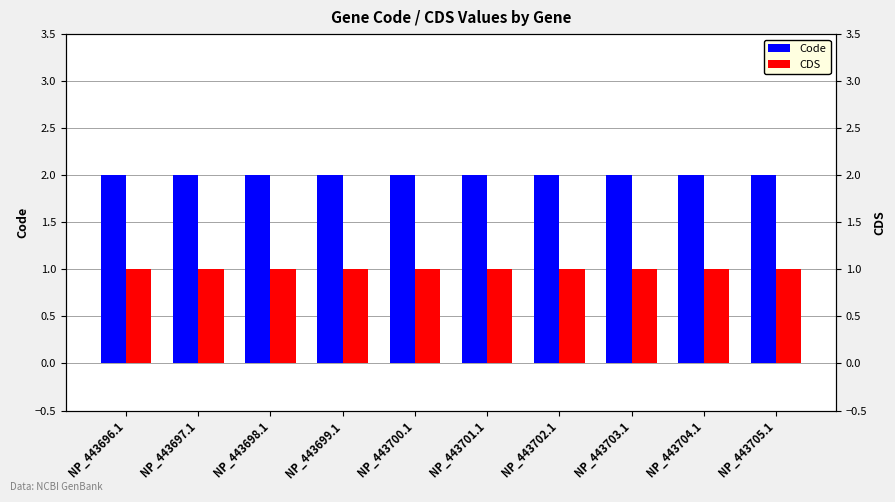

Reading right to left, extract all data points from this chart.

Code: NP_443705.1=2	NP_443704.1=2	NP_443703.1=2	NP_443702.1=2	NP_443701.1=2	NP_443700.1=2	NP_443699.1=2	NP_443698.1=2	NP_443697.1=2	NP_443696.1=2
CDS: NP_443705.1=1	NP_443704.1=1	NP_443703.1=1	NP_443702.1=1	NP_443701.1=1	NP_443700.1=1	NP_443699.1=1	NP_443698.1=1	NP_443697.1=1	NP_443696.1=1